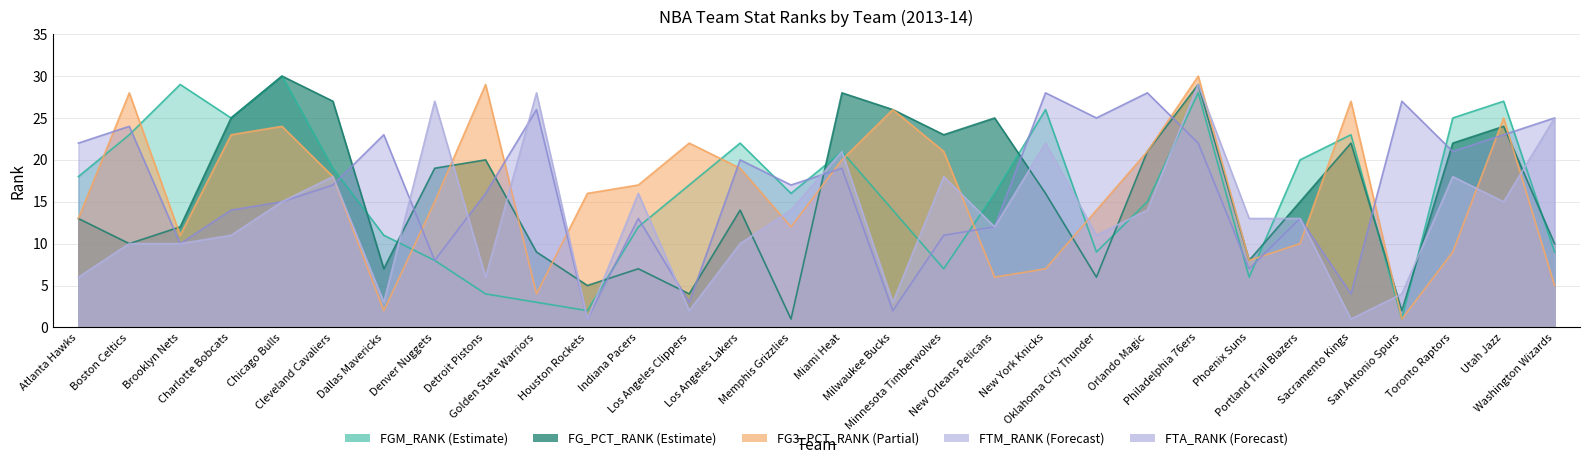

At how many categories does at least one series exceed 26?

14